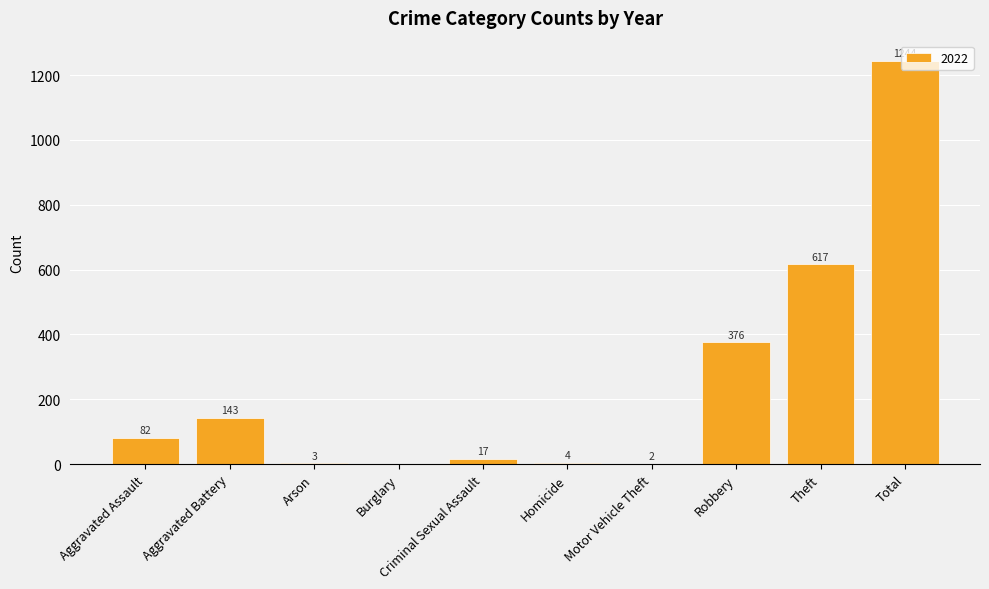

Between Criminal Sexual Assault and Arson, which is larger?

Criminal Sexual Assault